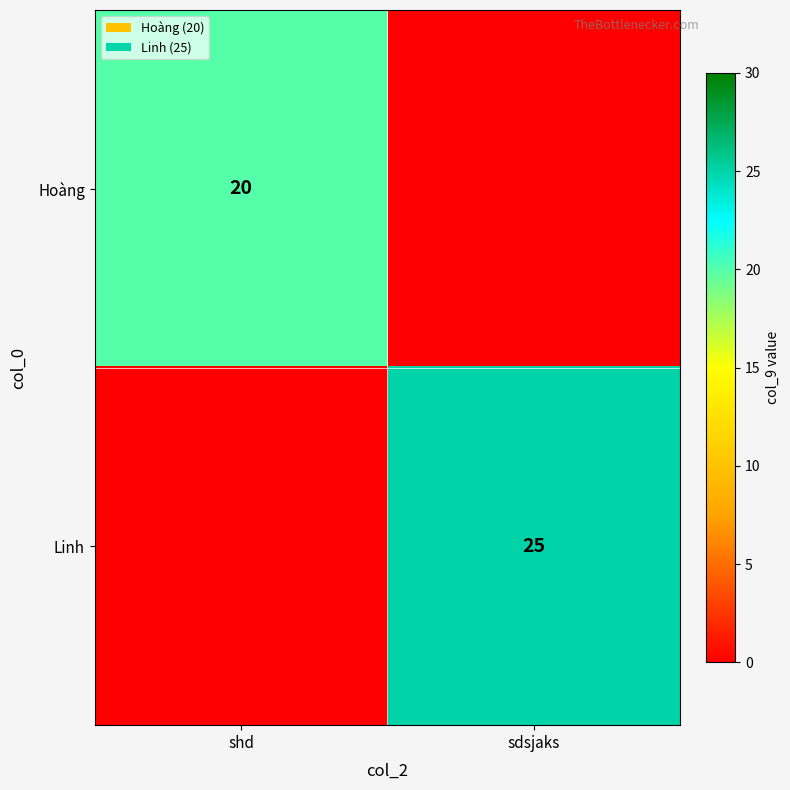

The Linh series shows 40 at sdsjaks. True or false?

False